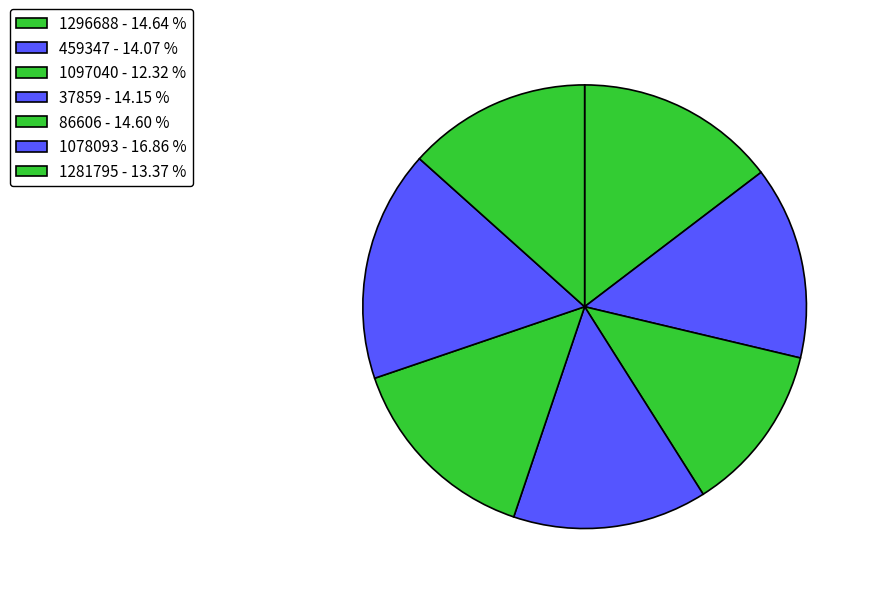

To the nearest percent, what portion does 1097040 represent?

12%